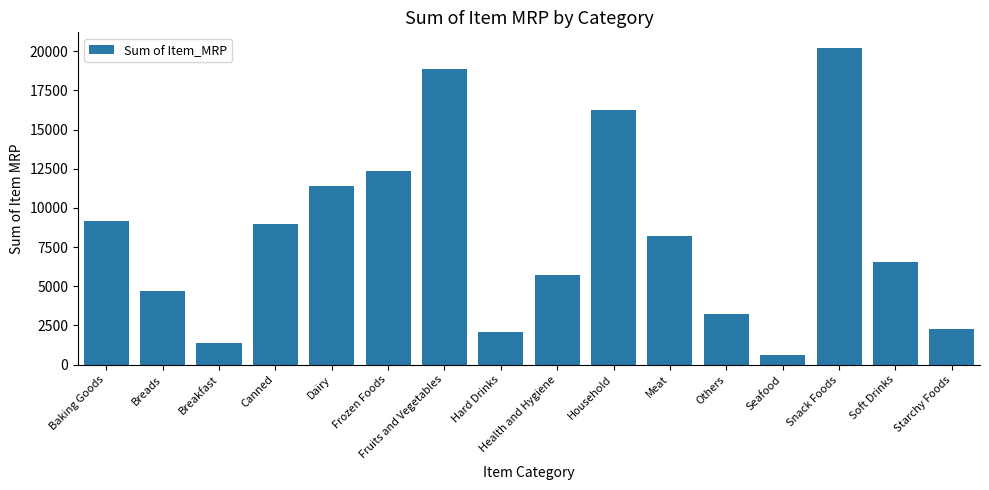

How many data points does each series have?

16